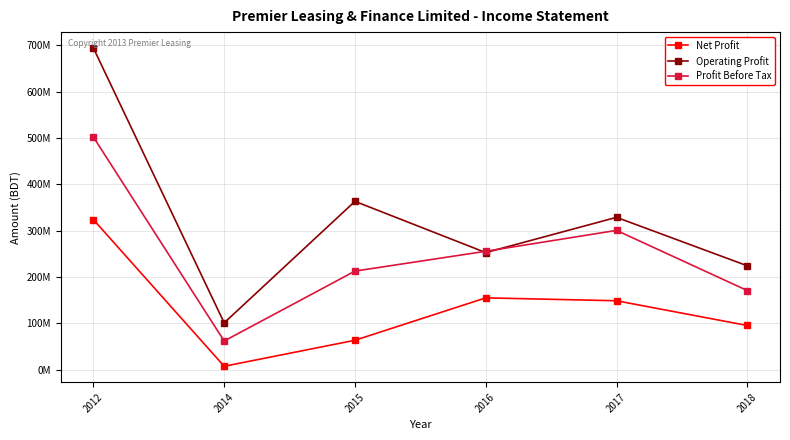

True or false: Operating Profit and Net Profit intersect in this chart.

False